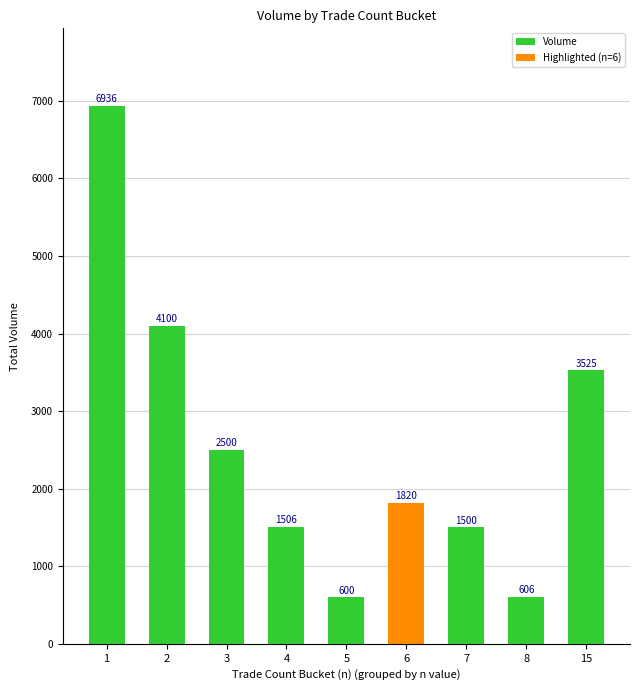

Reading left to right, extract all data points from this chart.

1=6936	2=4100	3=2500	4=1506	5=600	6=1820	7=1500	8=606	15=3525